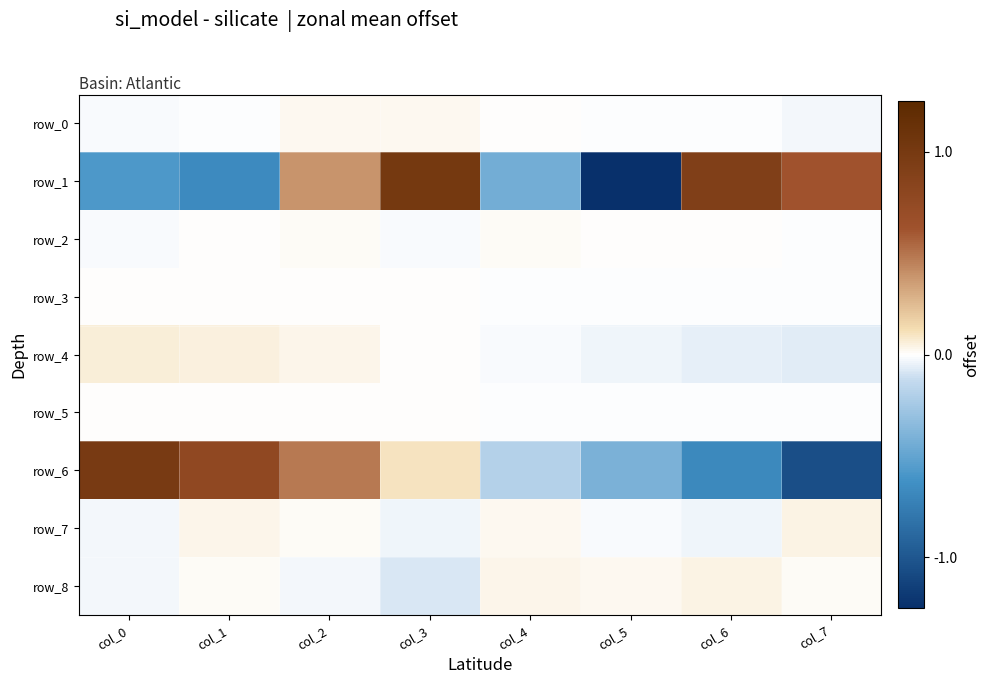

Reading left to right, extract all data points from this chart.

row_0: -0.0	-0.0	0.0	0.0	0.0	-0.0	-0.0	-0.0
row_1: -0.6	-0.6	0.4	1.0	-0.4	-1.2	0.9	0.6
row_2: -0.0	0.0	0.0	-0.0	0.0	0.0	0.0	-0.0
row_3: 0.0	0.0	0.0	0.0	-0.0	-0.0	-0.0	-0.0
row_4: 0.1	0.0	0.0	0.0	-0.0	-0.0	-0.0	-0.1
row_5: 0.0	0.0	0.0	0.0	-0.0	-0.0	-0.0	-0.0
row_6: 0.9	0.7	0.5	0.1	-0.2	-0.4	-0.6	-1.0
row_7: -0.0	0.0	0.0	-0.0	0.0	-0.0	-0.0	0.0
row_8: -0.0	0.0	-0.0	-0.1	0.0	0.0	0.0	0.0